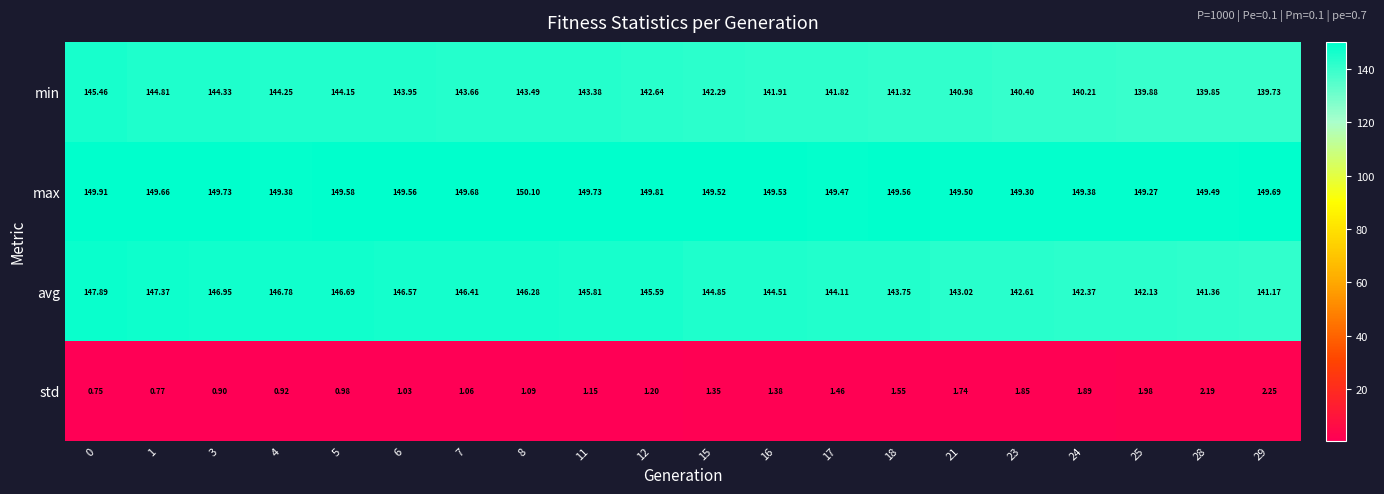

Which category has the highest value across all series?

8